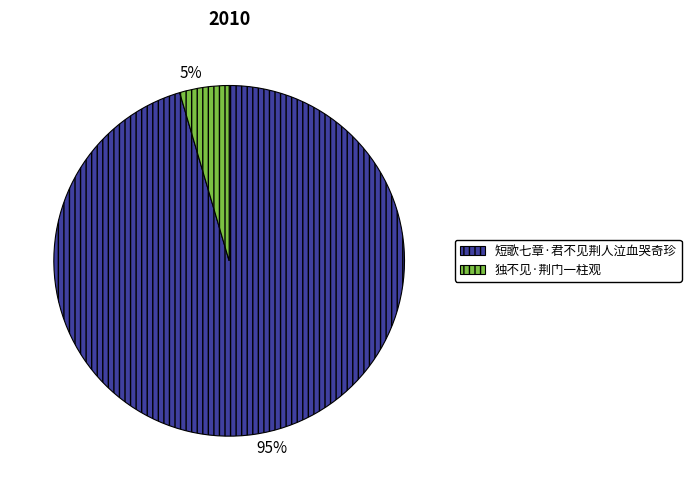

Is it true that 独不见·荆门一柱观 is 5% of the pie?

True